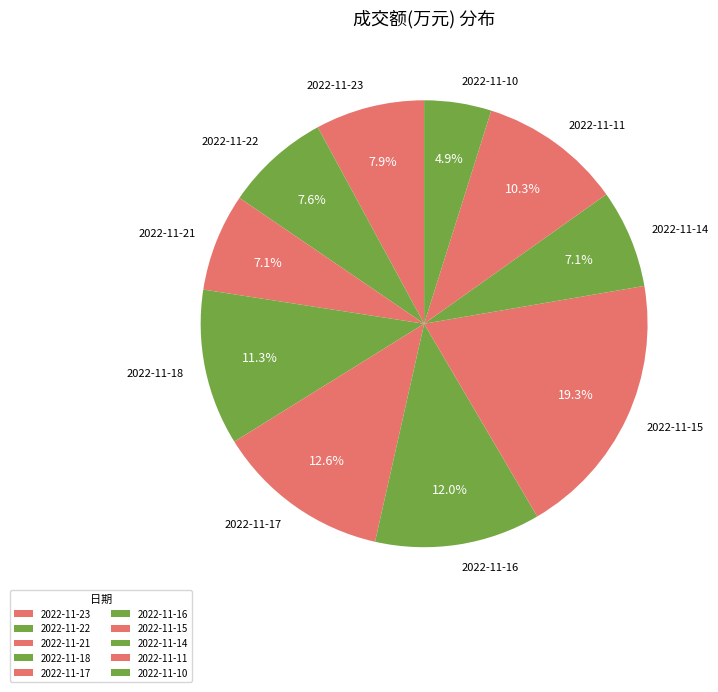

Which category has the biggest portion of the pie?

2022-11-15